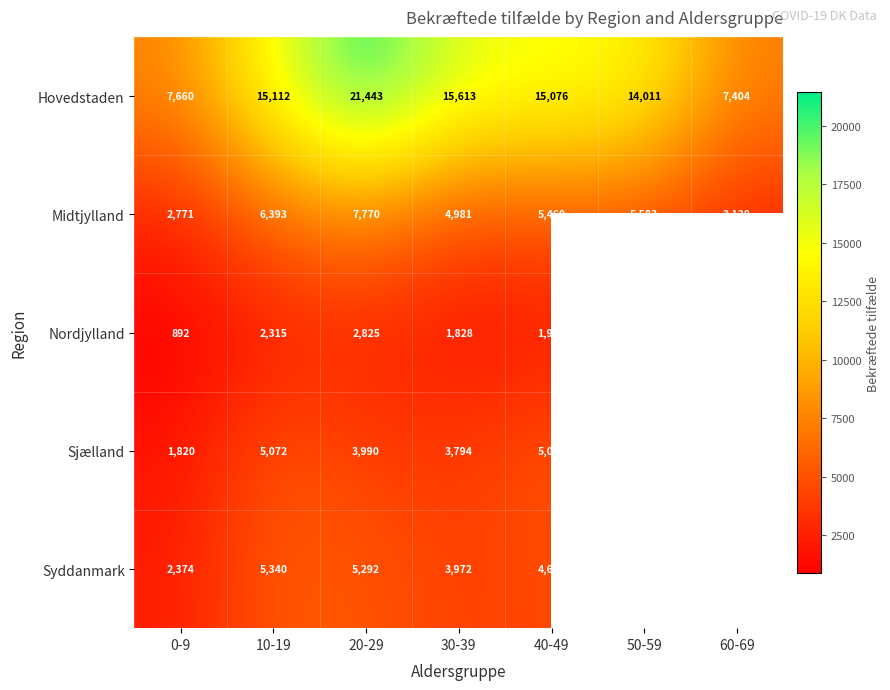

Between 0-9 and 30-39, which series saw the biggest shift?

Hovedstaden